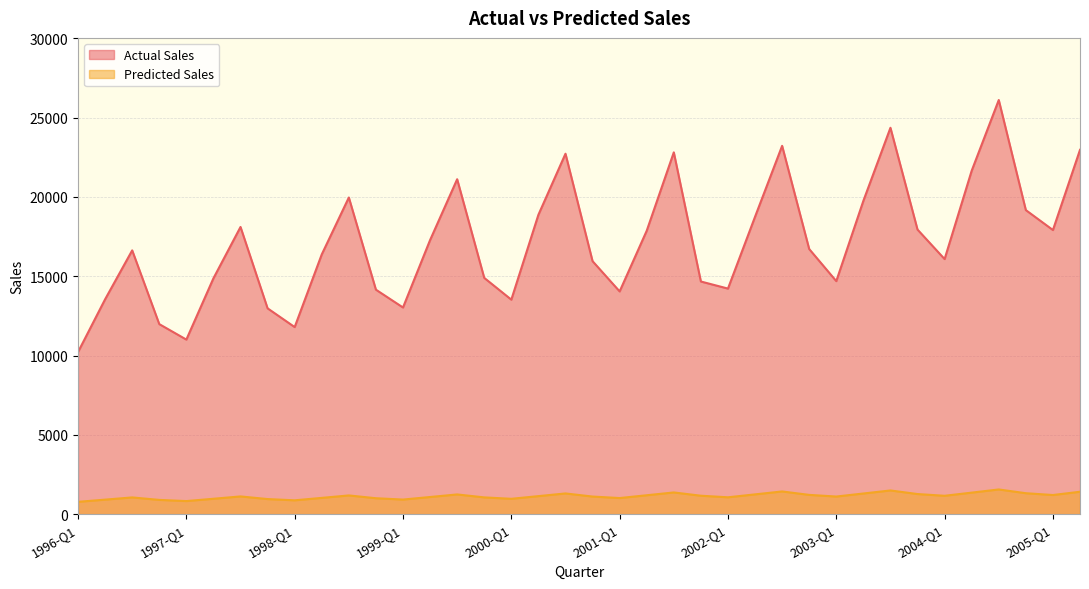

Reading left to right, what are all the values shown in this chart?

Actual Sales: 1996-Q1=10222.0	1996-Q2=13549.0	1996-Q3=16632.0	1996-Q4=11983.0	1997-Q1=11007.0	1997-Q2=14871.0	1997-Q3=18108.0	1997-Q4=12977.0	1998-Q1=11796.0	1998-Q2=16378.0	1998-Q3=19966.0	1998-Q4=14154.0	1999-Q1=13031.0	1999-Q2=17281.0	1999-Q3=21118.0	1999-Q4=14897.0	2000-Q1=13525.0	2000-Q2=18876.0	2000-Q3=22726.0	2000-Q4=15952.0	2001-Q1=14044.0	2001-Q2=17870.0	2001-Q3=22812.0	2001-Q4=14669.0	2002-Q1=14223.0	2002-Q2=18751.0	2002-Q3=23223.0	2002-Q4=16716.0	2003-Q1=14693.0	2003-Q2=19754.0	2003-Q3=24362.0	2003-Q4=17943.0	2004-Q1=16083.0	2004-Q2=21654.0	2004-Q3=26113.0	2004-Q4=19171.0	2005-Q1=17915.0	2005-Q2=22971.0
Predicted Sales: 1996-Q1=777.1	1996-Q2=915.3	1996-Q3=1054.9	1996-Q4=898.8	1997-Q1=824.8	1997-Q2=970.6	1997-Q3=1117.6	1997-Q4=951.5	1998-Q1=872.4	1998-Q2=1025.9	1998-Q3=1180.4	1998-Q4=1004.2	1999-Q1=920.1	1999-Q2=1081.2	1999-Q3=1243.2	1999-Q4=1056.9	2000-Q1=967.8	2000-Q2=1136.5	2000-Q3=1306.0	2000-Q4=1109.6	2001-Q1=1015.4	2001-Q2=1191.8	2001-Q3=1368.7	2001-Q4=1162.3	2002-Q1=1063.1	2002-Q2=1247.1	2002-Q3=1431.5	2002-Q4=1215.0	2003-Q1=1110.8	2003-Q2=1302.4	2003-Q3=1494.3	2003-Q4=1267.7	2004-Q1=1158.4	2004-Q2=1357.7	2004-Q3=1557.1	2004-Q4=1320.4	2005-Q1=1206.1	2005-Q2=1413.0